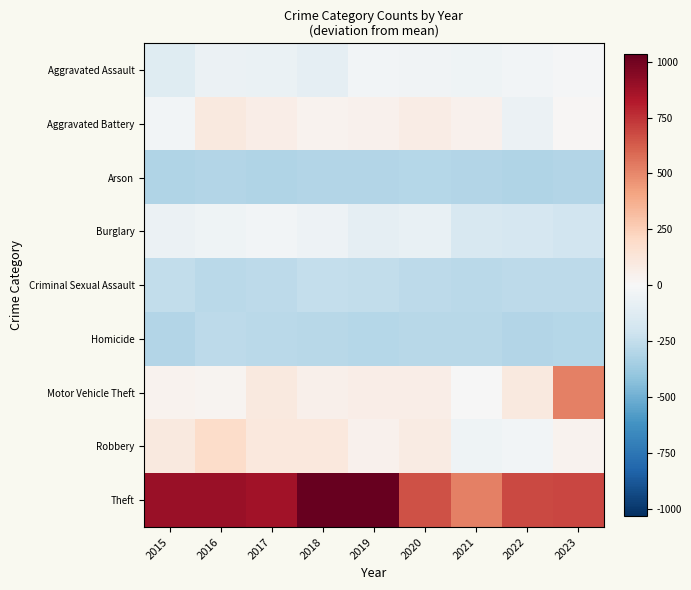

Between 2022 and 2021, which is larger?

2022